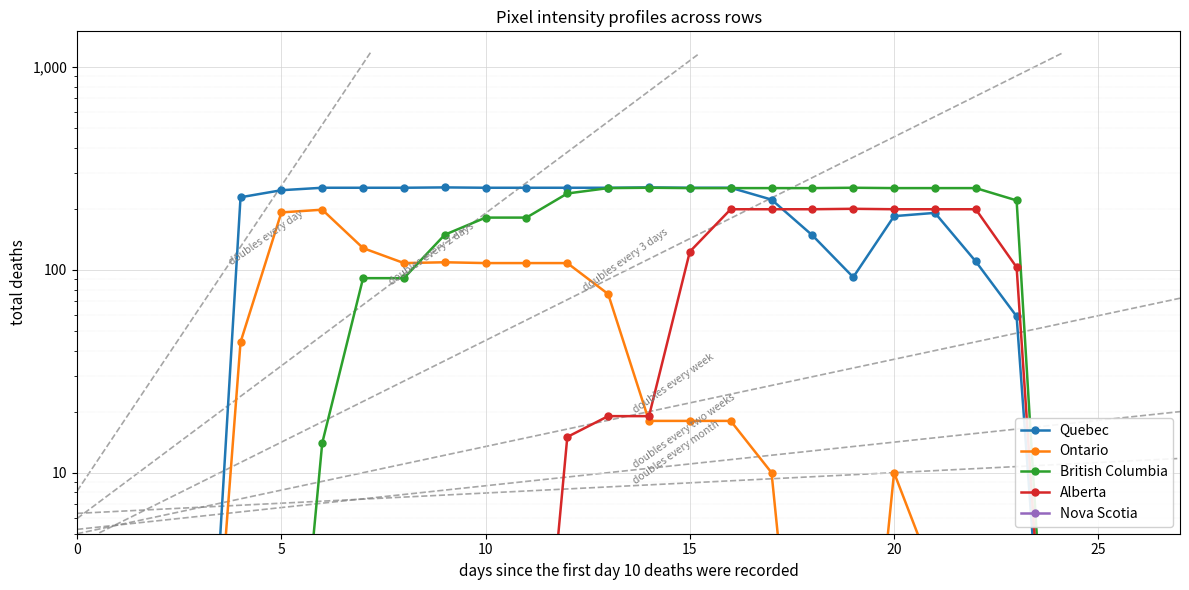

What is the approximate value of Nova Scotia at 9?

0.1